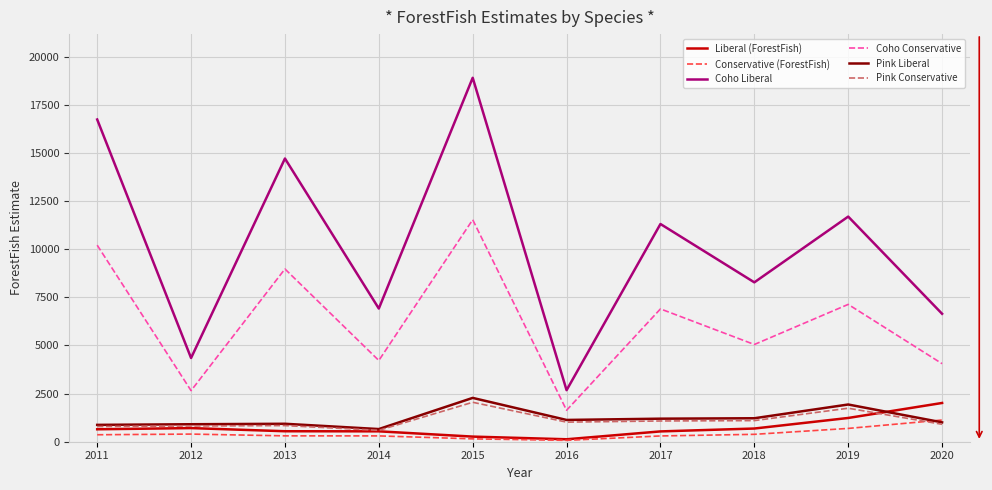

What is the maximum value for Coho Liberal?

18910.0